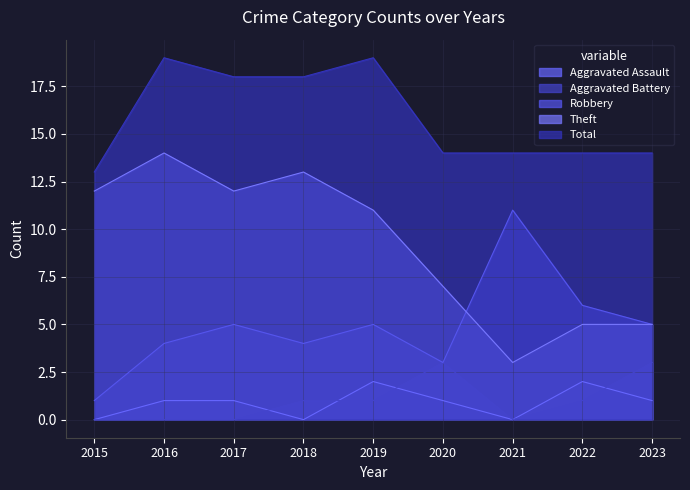

True or false: Theft and Total intersect in this chart.

False